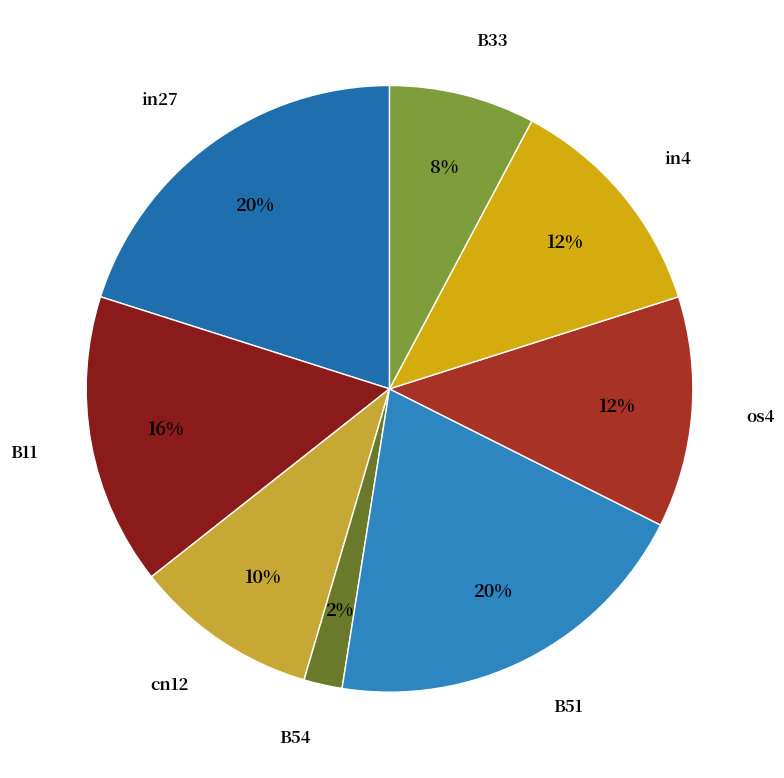

How many slices are in this pie chart?

8